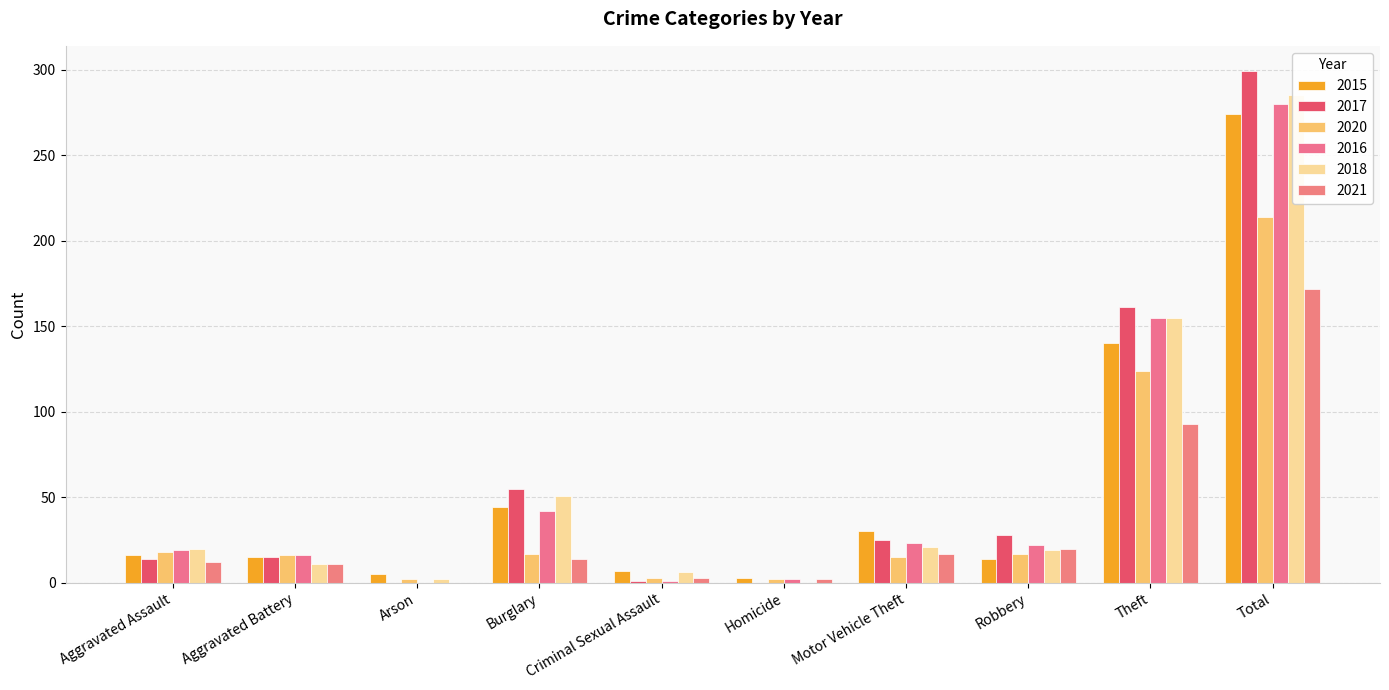

What is the label of the 8th bar from the right?

Arson